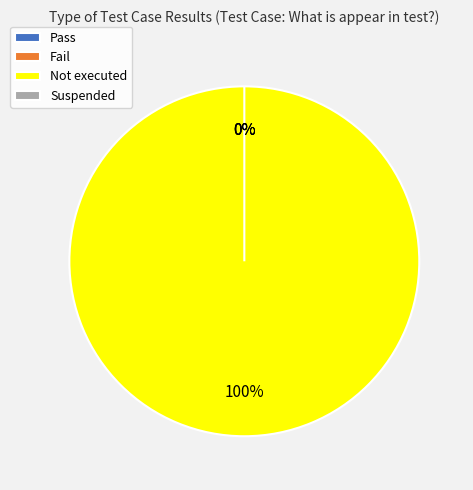

Which has a higher value, Pass or Not executed?

Not executed